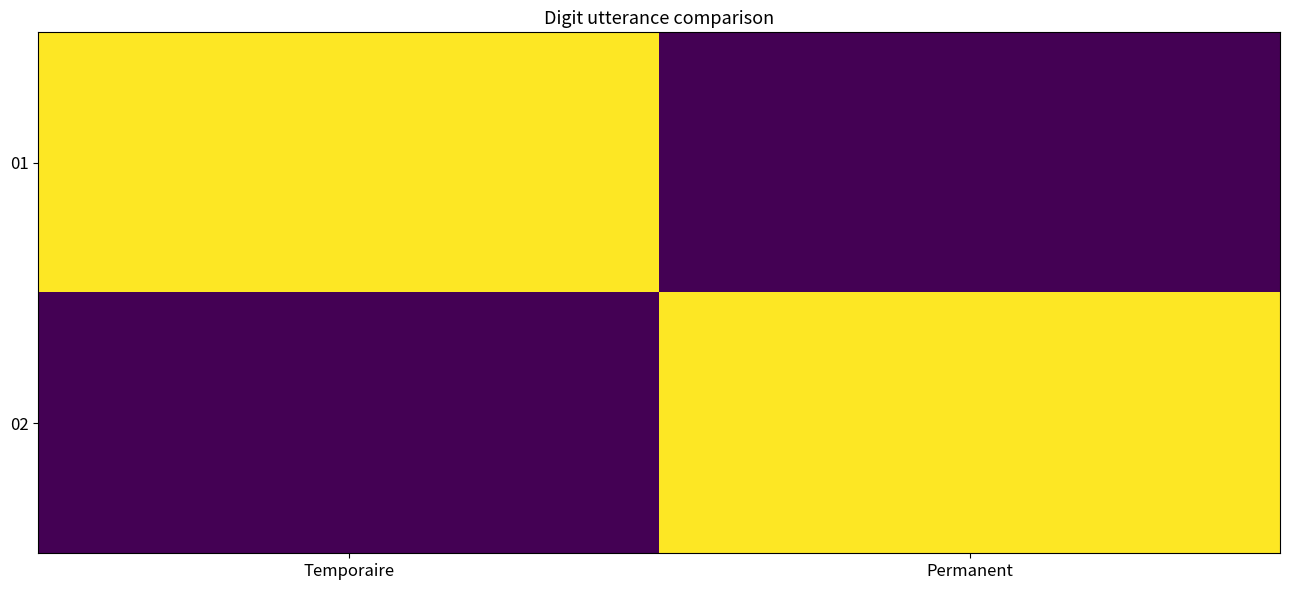

Which series has the widest spread of values?

01